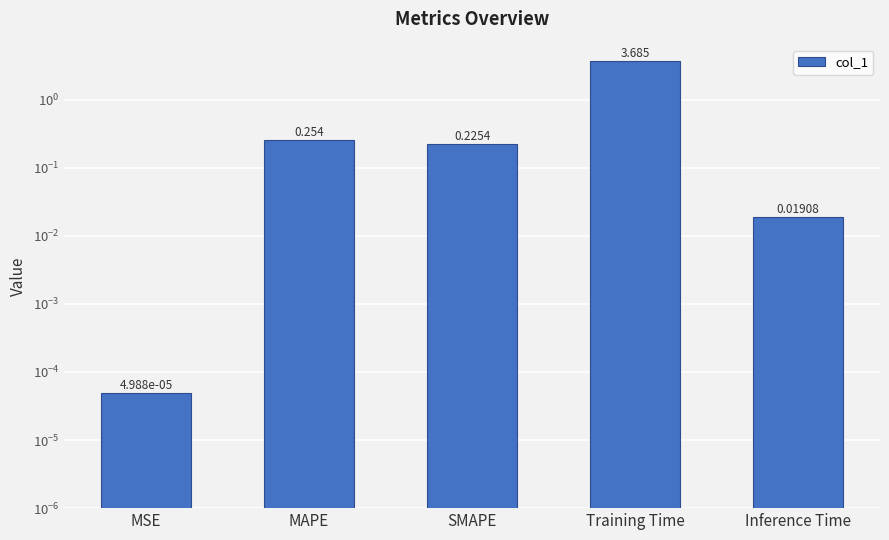

What is the difference between the values at Training Time and Inference Time?

3.7